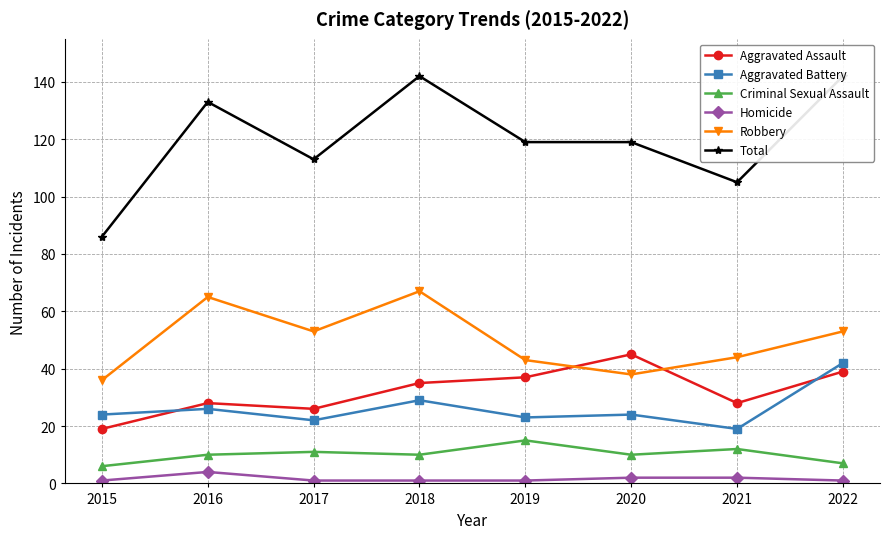

At which label is Aggravated Assault closest to 32?

2018